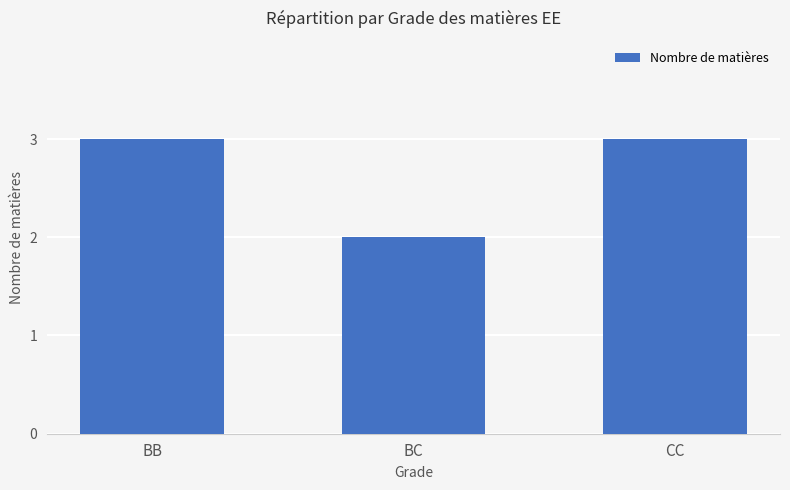

Count the number of data series in this chart.

1